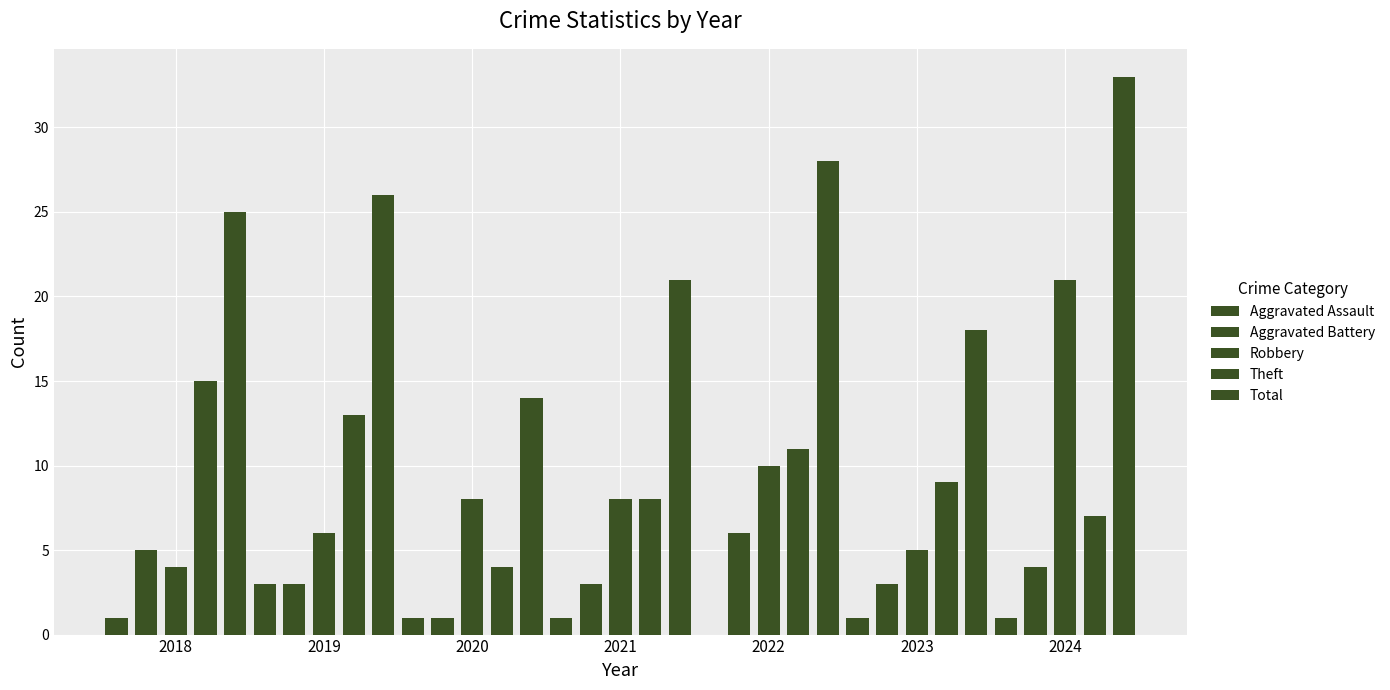

List the labels in order of Theft value, smallest first.

2020, 2024, 2021, 2023, 2022, 2019, 2018